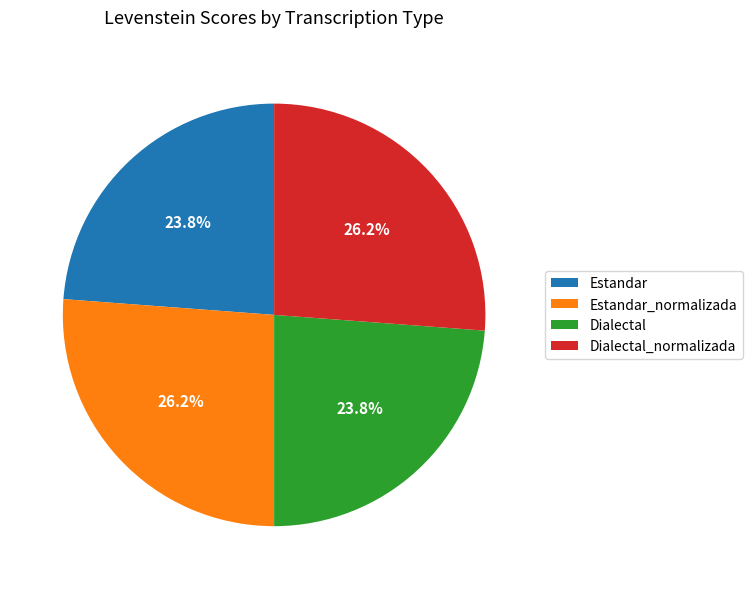

Is there a majority slice in this chart?

No